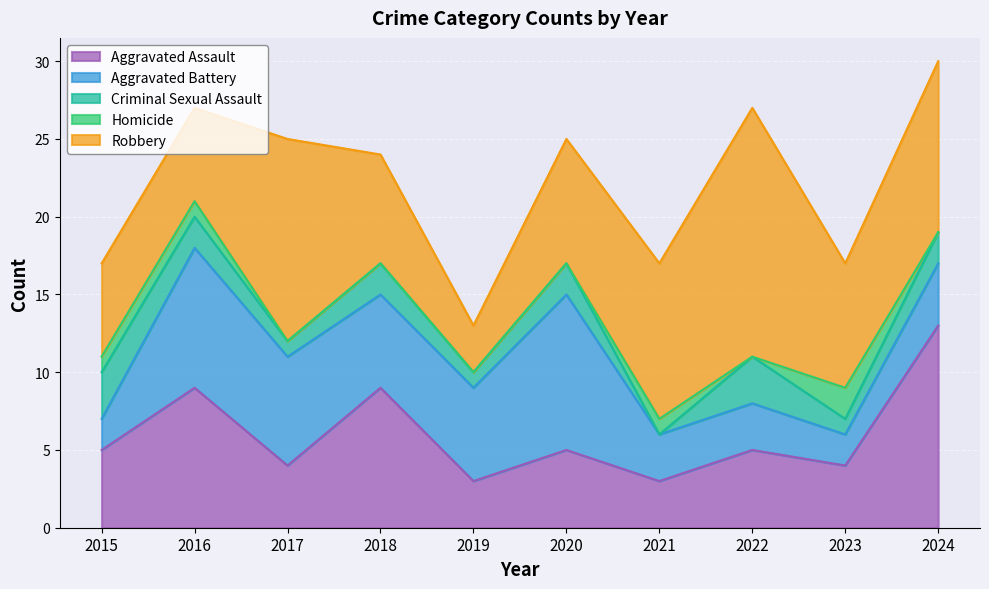

What is the difference between the highest and lowest values at 2019?

6